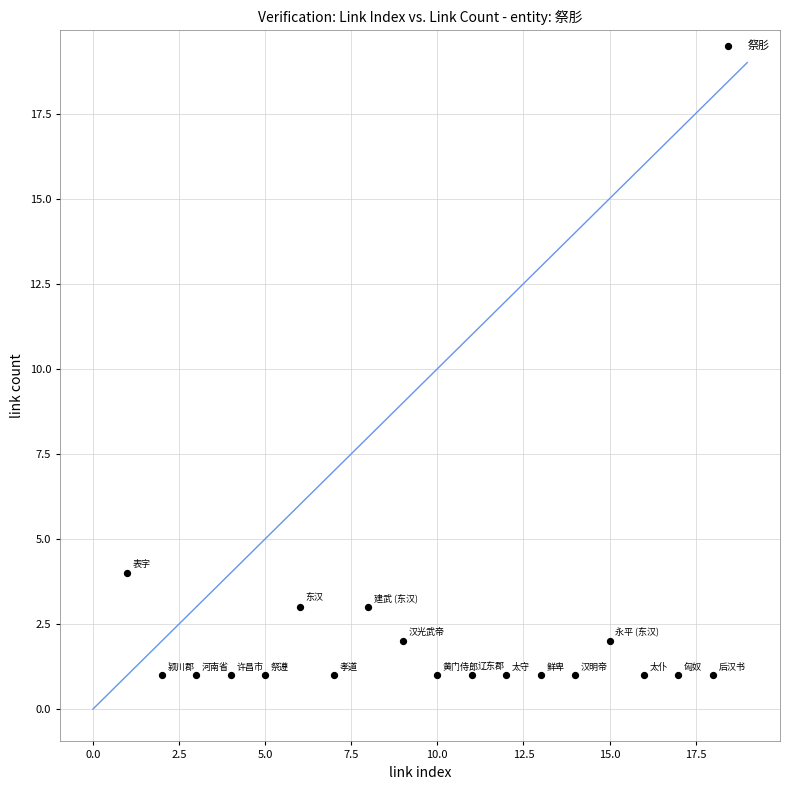

What is the range of X values (max minus min)?

17